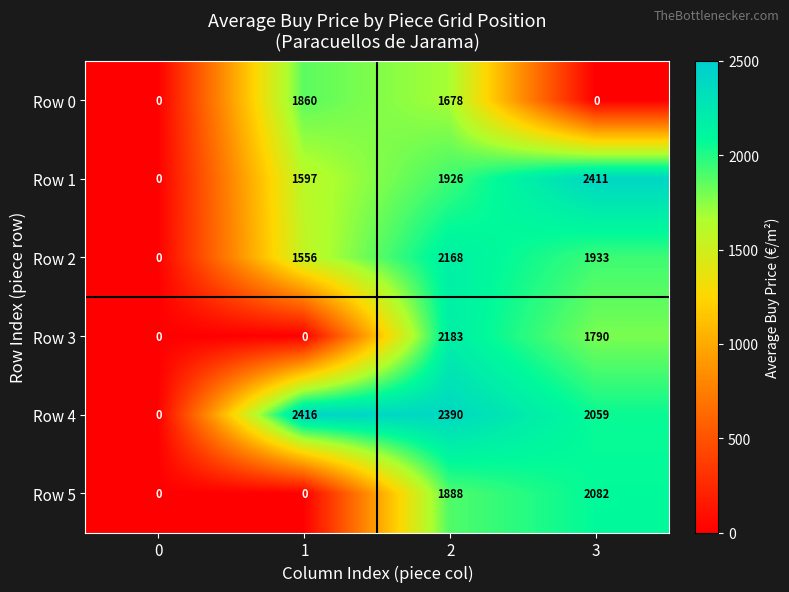

What is the difference between the Row 5 values at 0 and 2?

1888